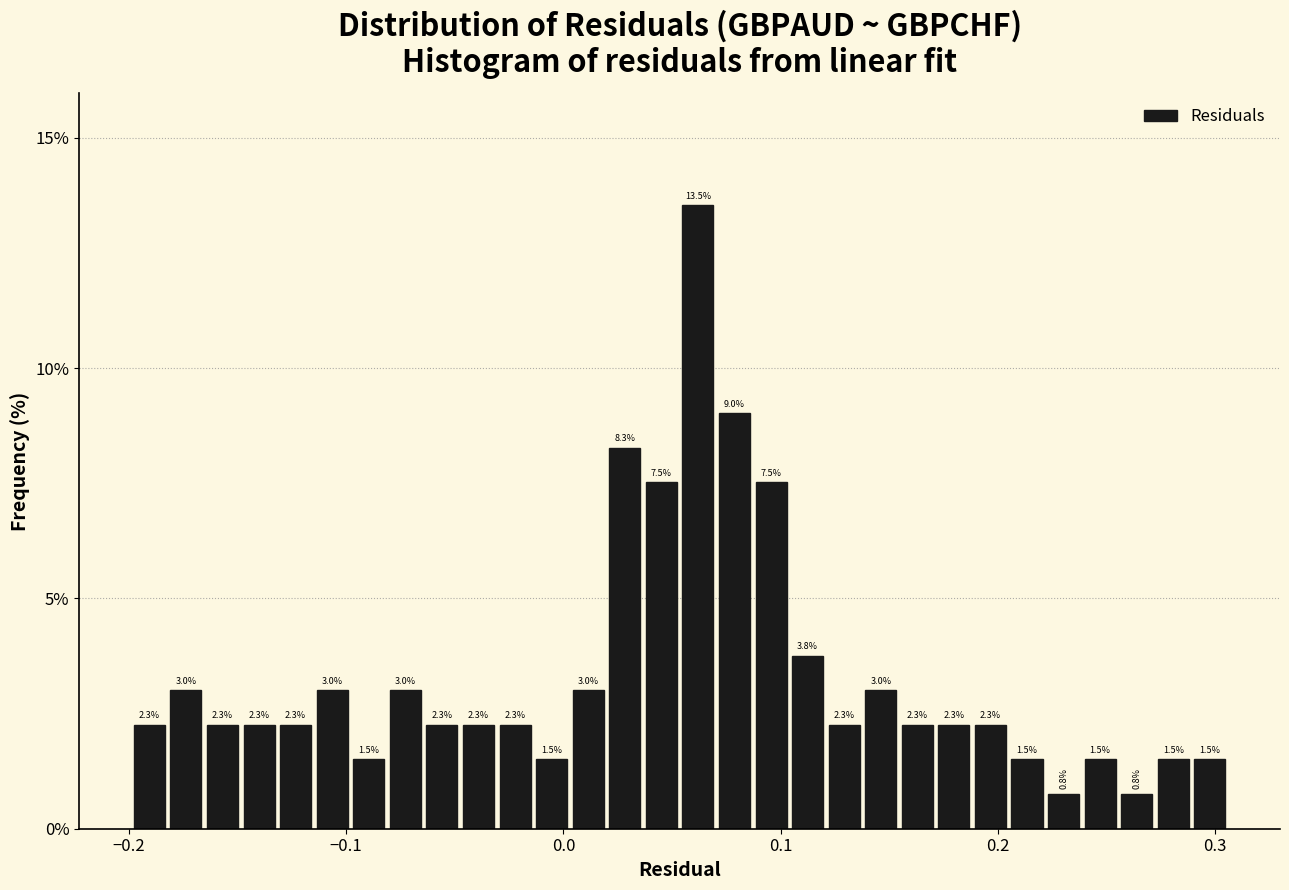

Around what value on the x-axis is the tallest bar? Give the approximate position of its centre, as read against the axis.

0.06